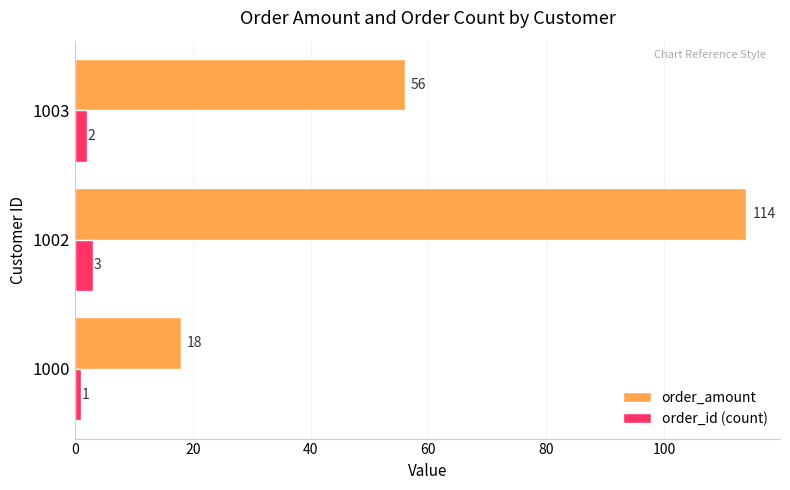

How many categories are shown in the chart?

3